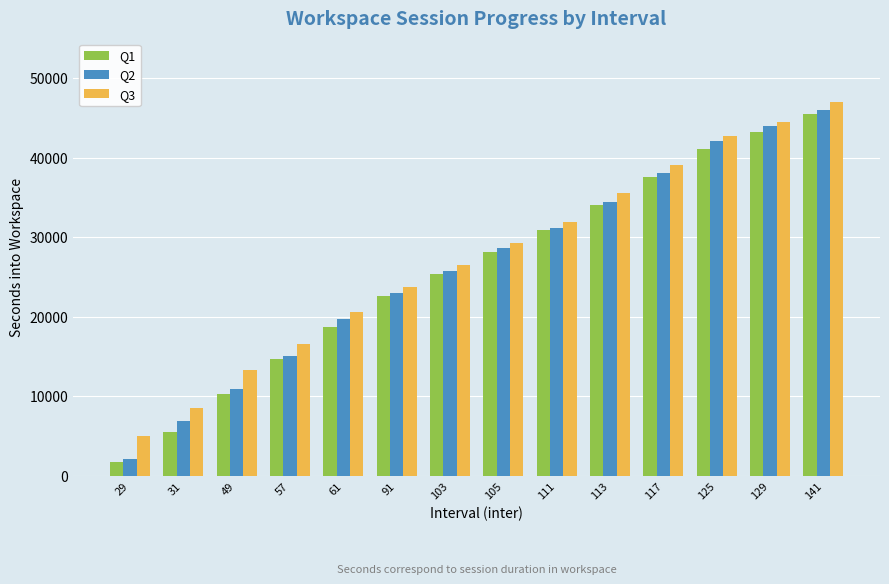

At which category is the sum across all series the highest?

141